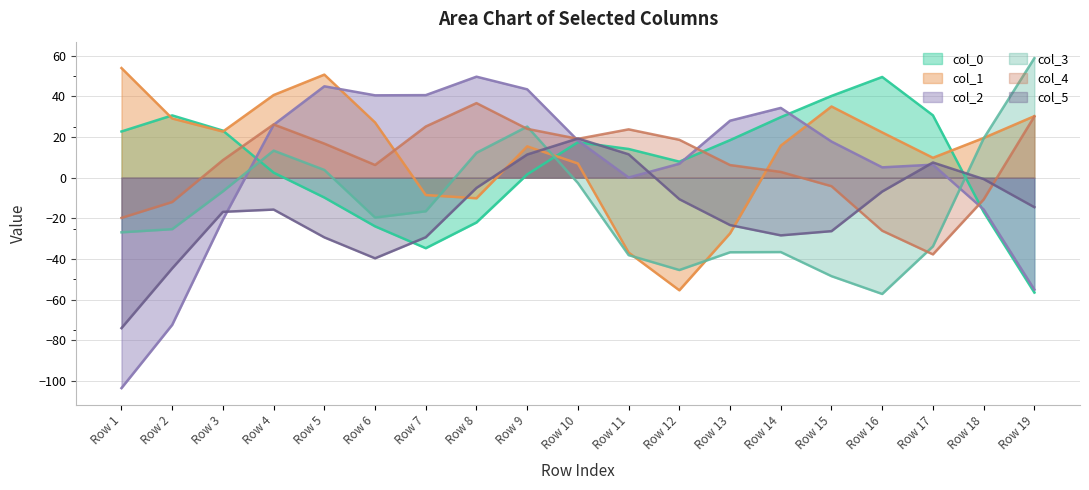

At which label does col_4 reach its minimum?

Row 17